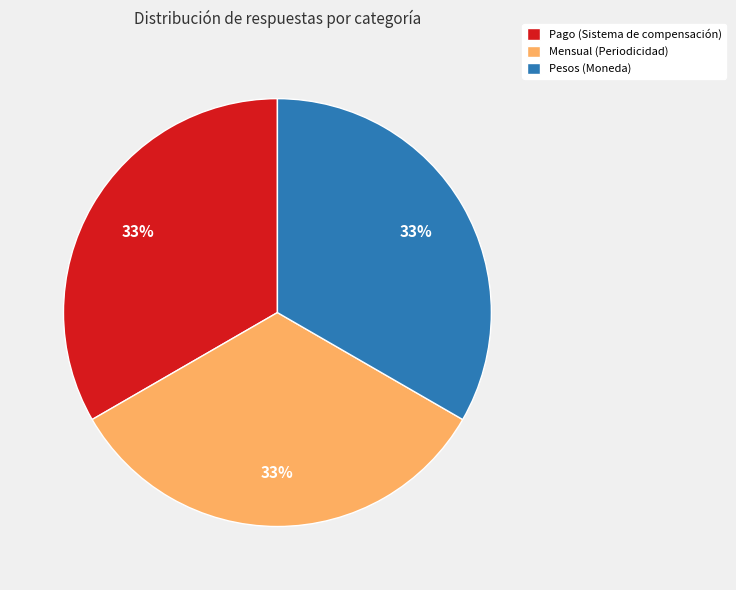

Combined, do Mensual (Periodicidad) and Pago (Sistema de compensación) account for over 50%?

Yes